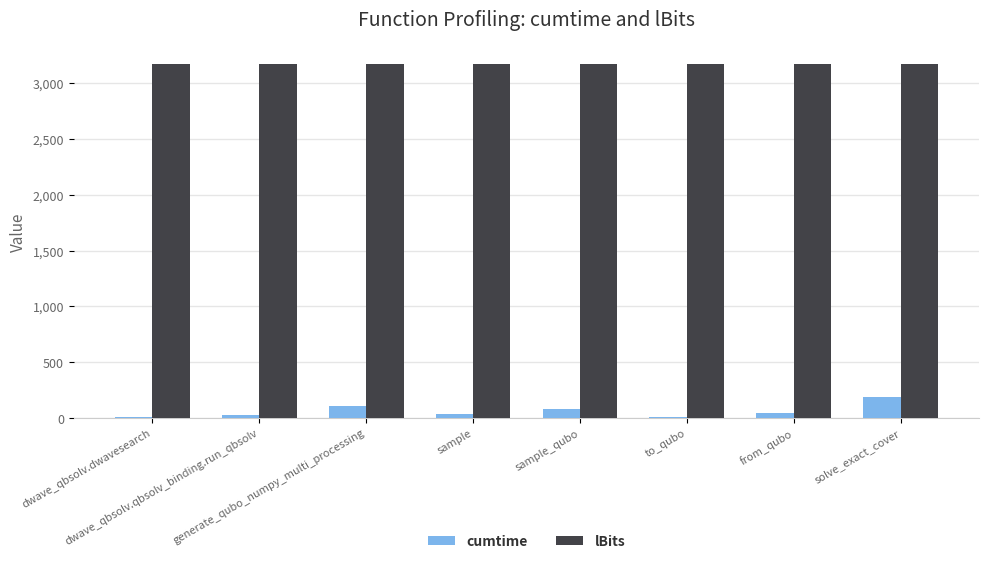

What is the highest value of the cumtime series?

183.7